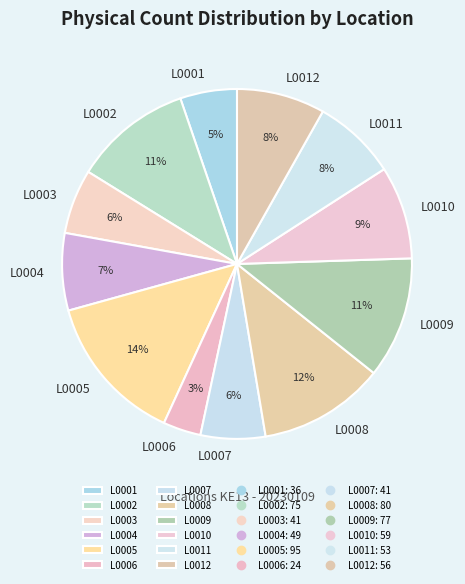

Do L0010 and L0003 together represent more than half of the pie?

No